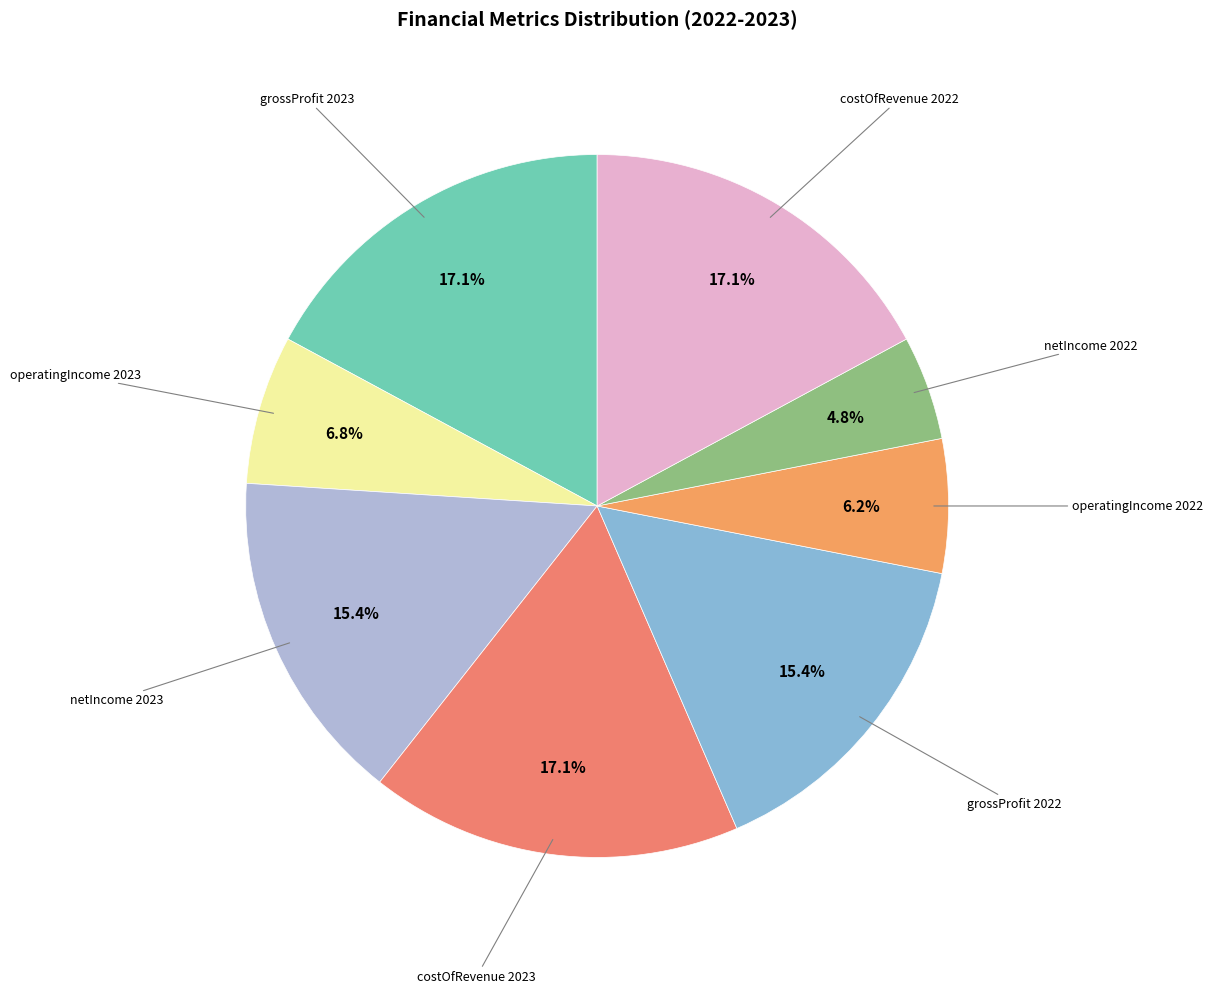

Rank the categories by value from highest to lowest.

grossProfit 2023, costOfRevenue 2023, costOfRevenue 2022, netIncome 2023, grossProfit 2022, operatingIncome 2023, operatingIncome 2022, netIncome 2022